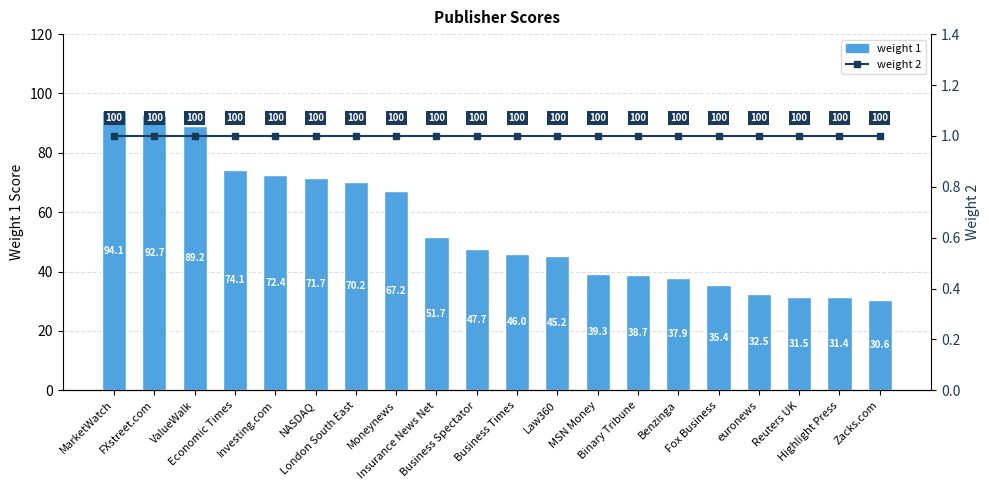

Reading left to right, list all the values displayed in this chart.

weight 1: MarketWatch=94.1	FXstreet.com=92.7	ValueWalk=89.2	Economic Times=74.1	Investing.com=72.4	NASDAQ=71.7	London South East=70.2	Moneynews=67.2	Insurance News Net=51.7	Business Spectator=47.7	Business Times=46.0	Law360=45.2	MSN Money=39.3	Binary Tribune=38.7	Benzinga=37.9	Fox Business=35.4	euronews=32.5	Reuters UK=31.5	Highlight Press=31.4	Zacks.com=30.6
weight 2: MarketWatch=1.0	FXstreet.com=1.0	ValueWalk=1.0	Economic Times=1.0	Investing.com=1.0	NASDAQ=1.0	London South East=1.0	Moneynews=1.0	Insurance News Net=1.0	Business Spectator=1.0	Business Times=1.0	Law360=1.0	MSN Money=1.0	Binary Tribune=1.0	Benzinga=1.0	Fox Business=1.0	euronews=1.0	Reuters UK=1.0	Highlight Press=1.0	Zacks.com=1.0